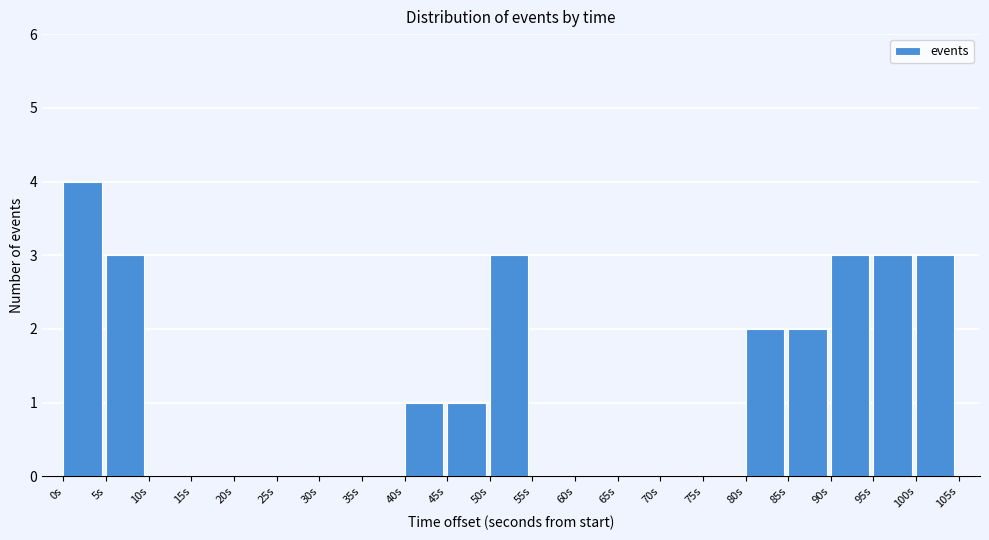

Reading left to right, list every bar in this chart as the range it spans on the x-axis followed by its height. The values are not printed on the chart, so give them approximately, as read against the axis.

0 to 5: 4
5 to 10: 3
10 to 15: 0
15 to 20: 0
20 to 25: 0
25 to 30: 0
30 to 35: 0
35 to 40: 0
40 to 45: 1
45 to 50: 1
50 to 55: 3
55 to 60: 0
60 to 65: 0
65 to 70: 0
70 to 75: 0
75 to 80: 0
80 to 85: 2
85 to 90: 2
90 to 95: 3
95 to 100: 3
100 to 105: 3